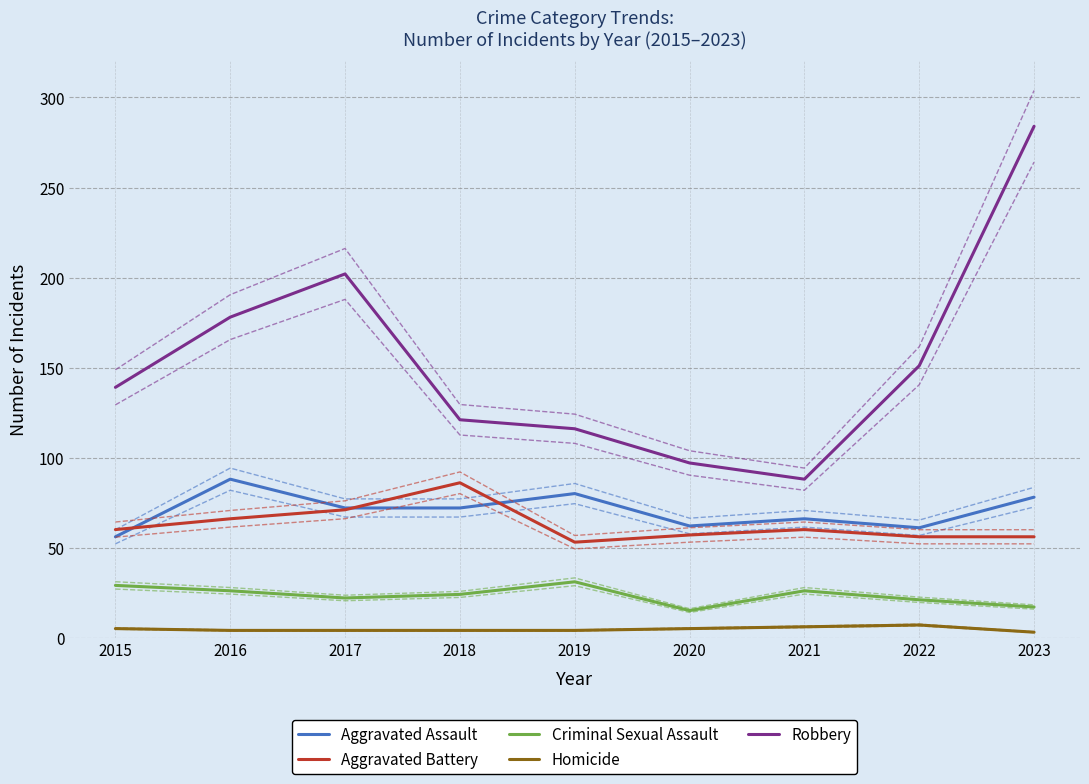

Rank the categories by Aggravated Assault value from highest to lowest.

2016, 2019, 2023, 2017, 2018, 2021, 2020, 2022, 2015